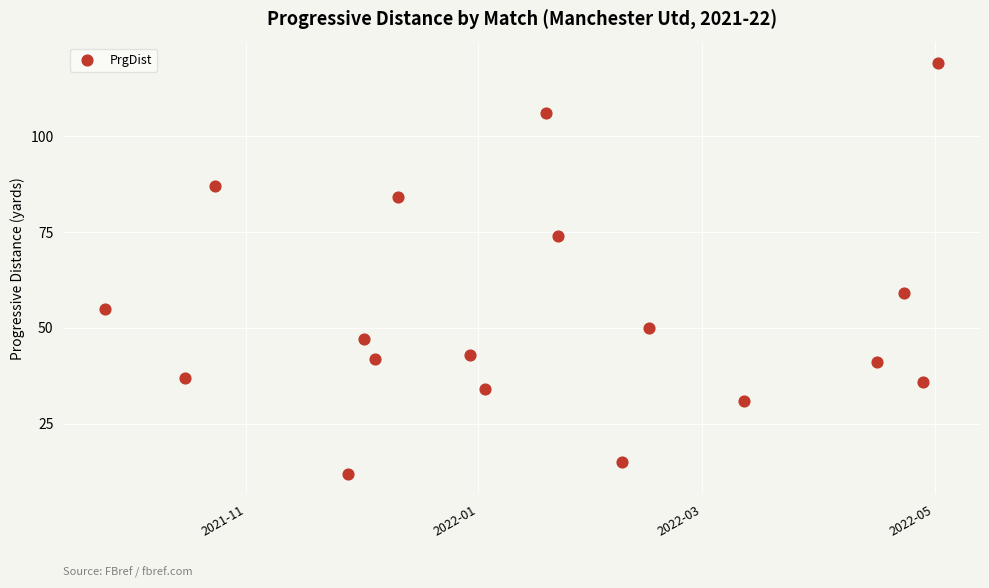

What Y value in the scatter plot is closest to 65?

59